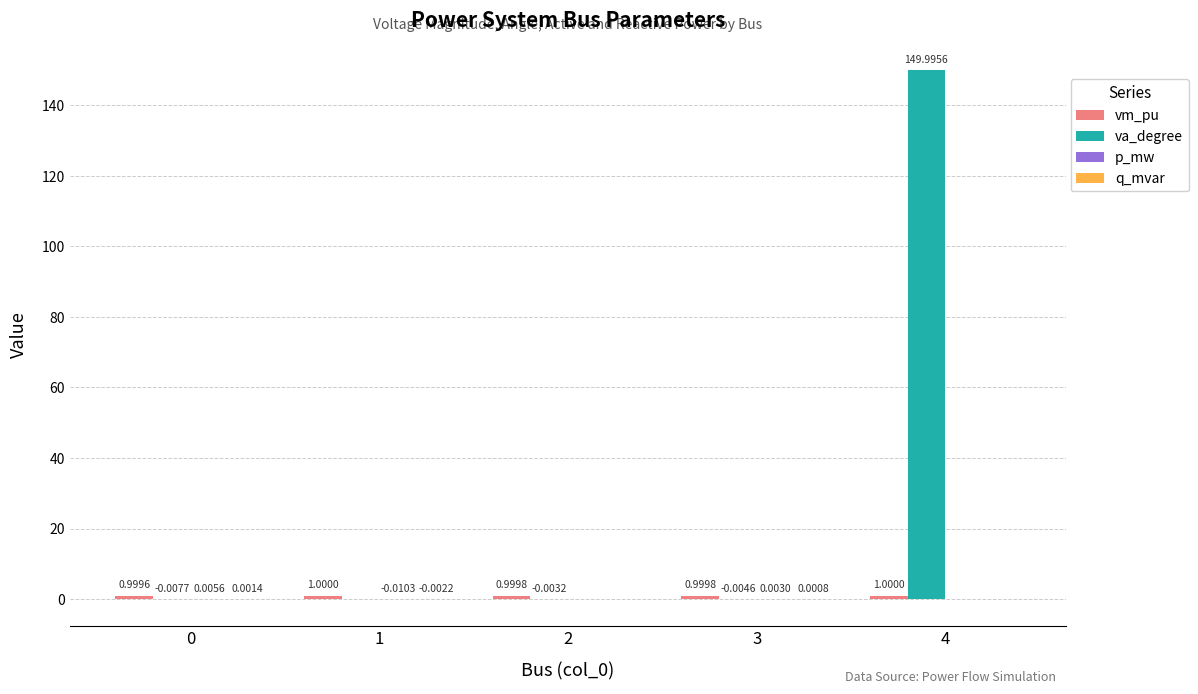

What is the total value across all series at 2?

1.0